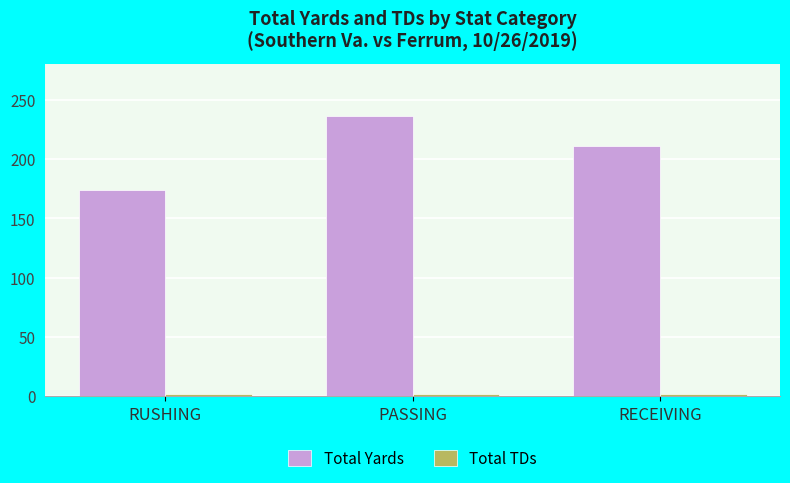

What position from the right is RECEIVING?

1